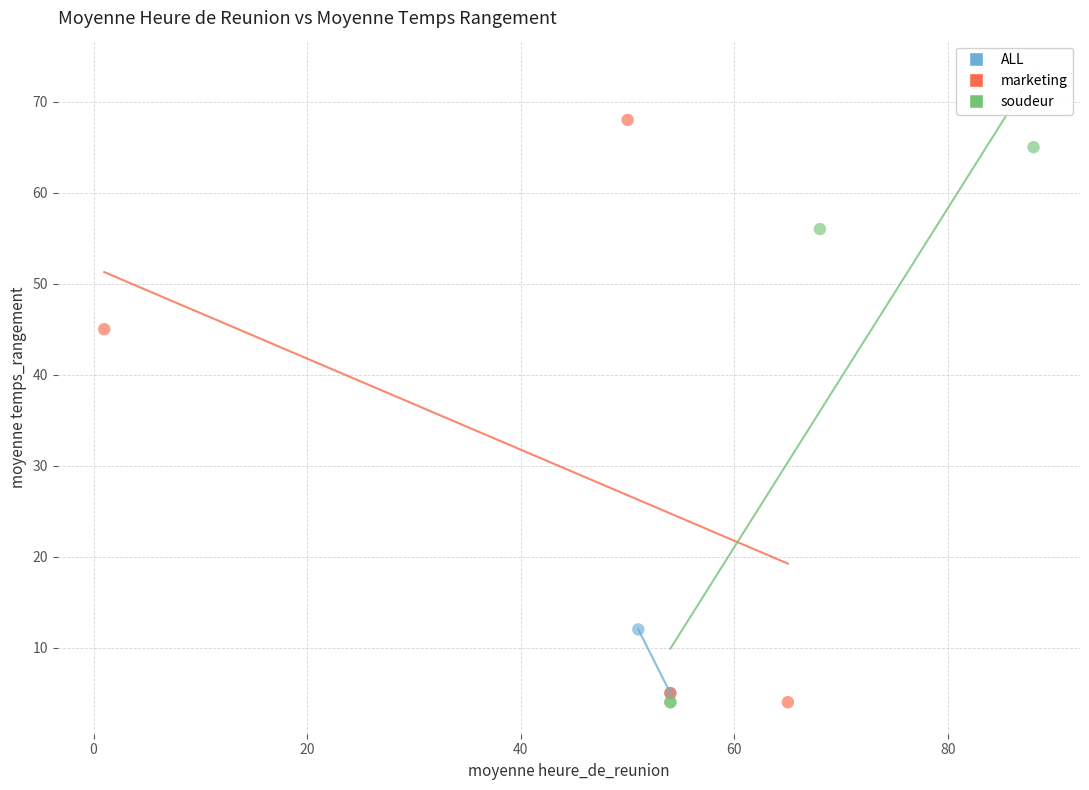

What are all the series names shown in the legend?

ALL, marketing, soudeur